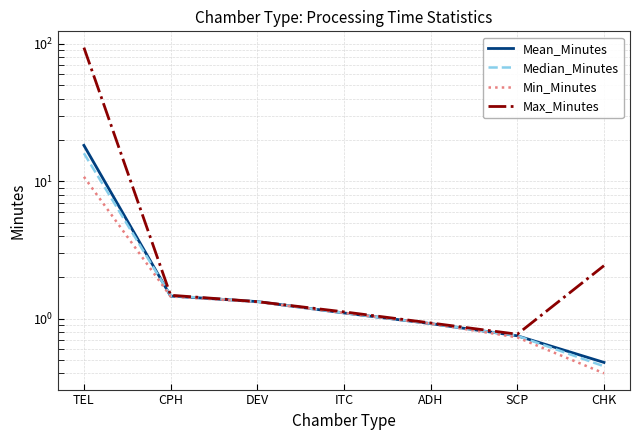

What is the sum of all Median_Minutes values?

22.0